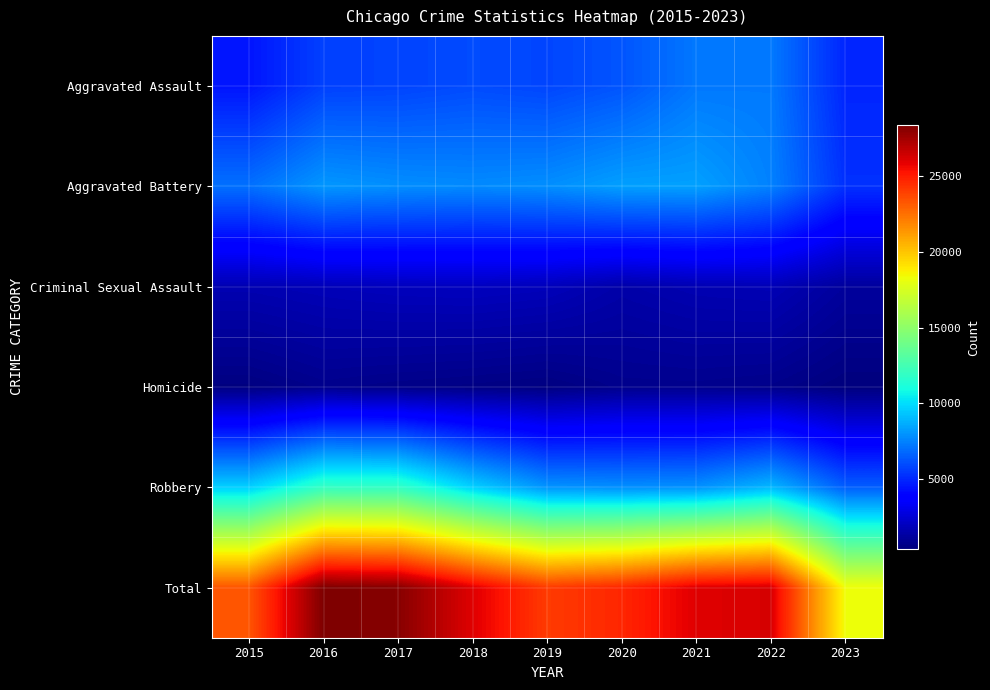

What is the total value across all series at 2018?

52012